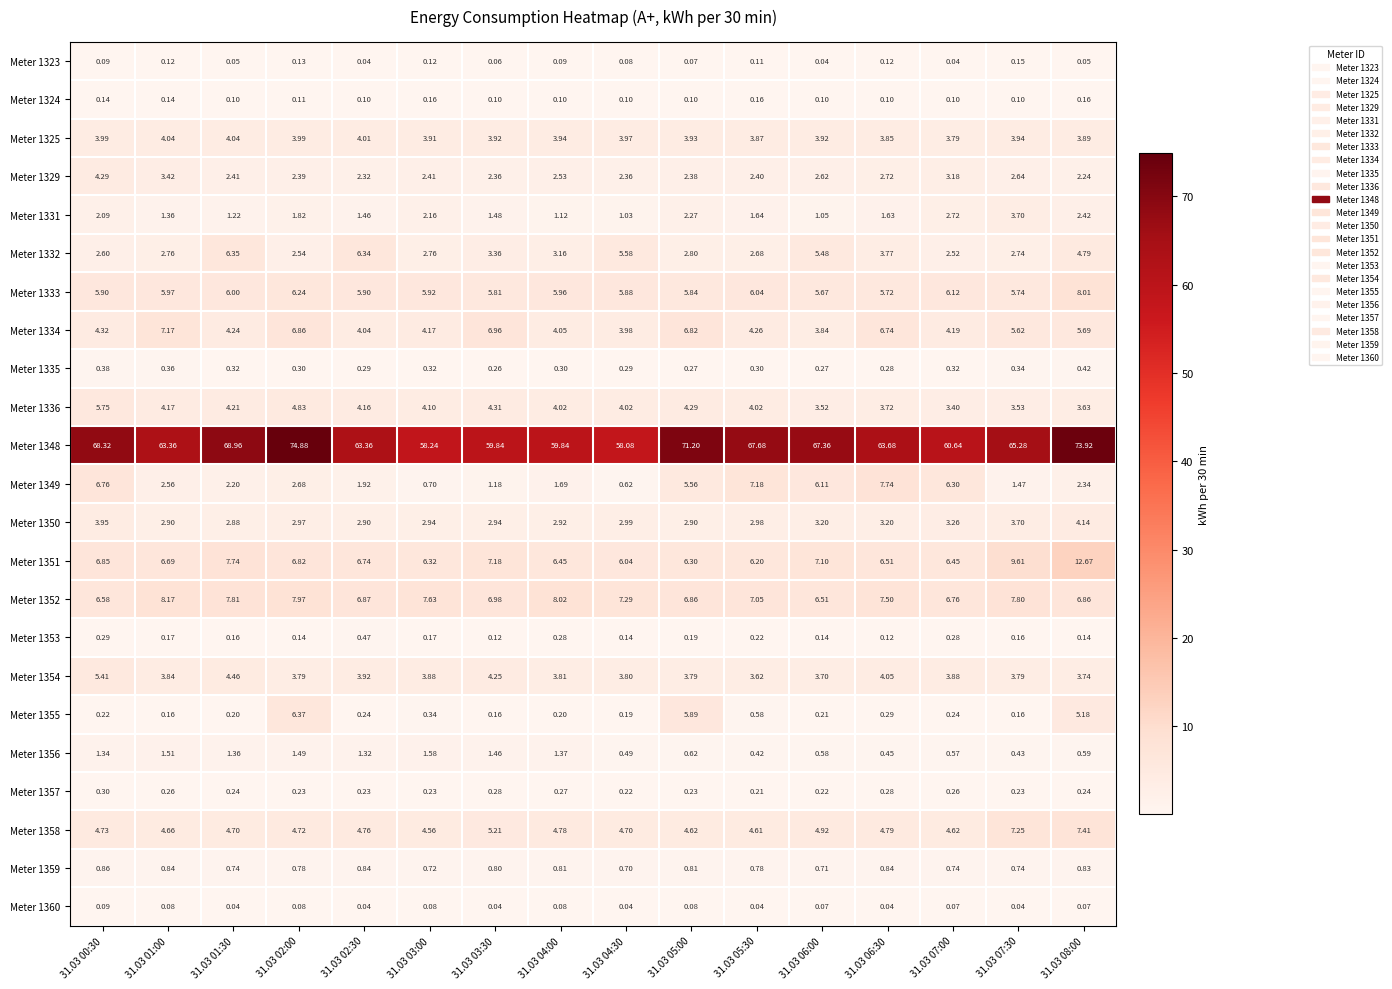

Which series has the largest total across all categories?

Meter 1348